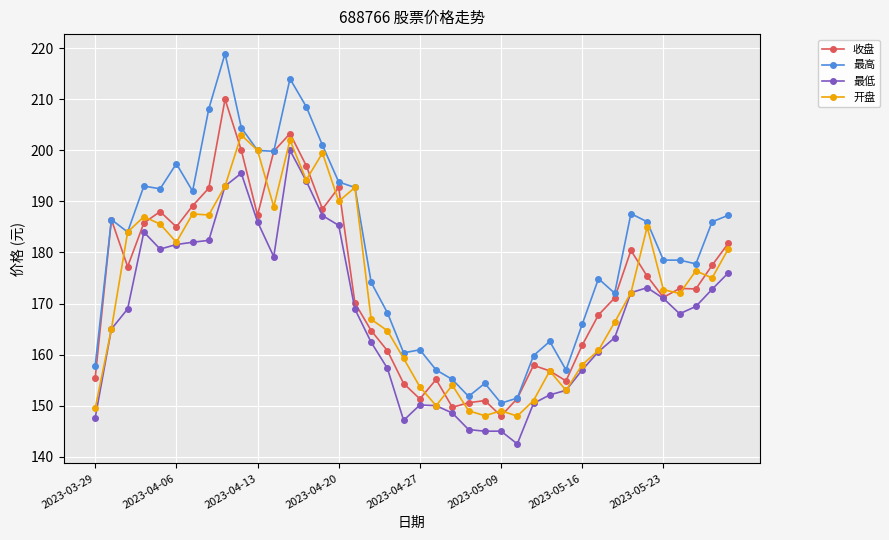

Rank the series by their maximum value, from highest to lowest.

最高, 收盘, 开盘, 最低